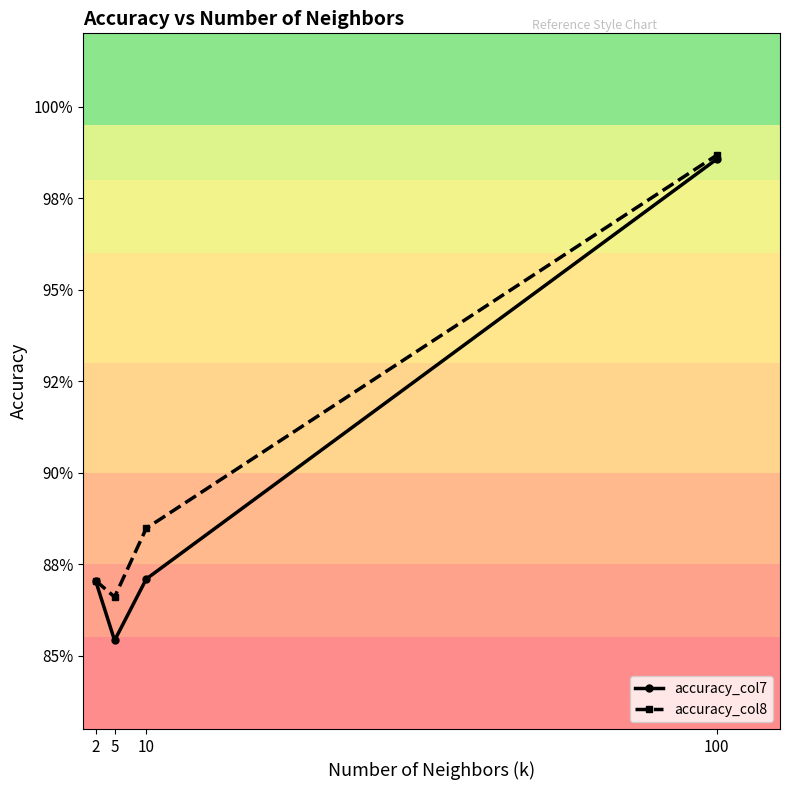

What is the minimum value shown in the chart?

0.9